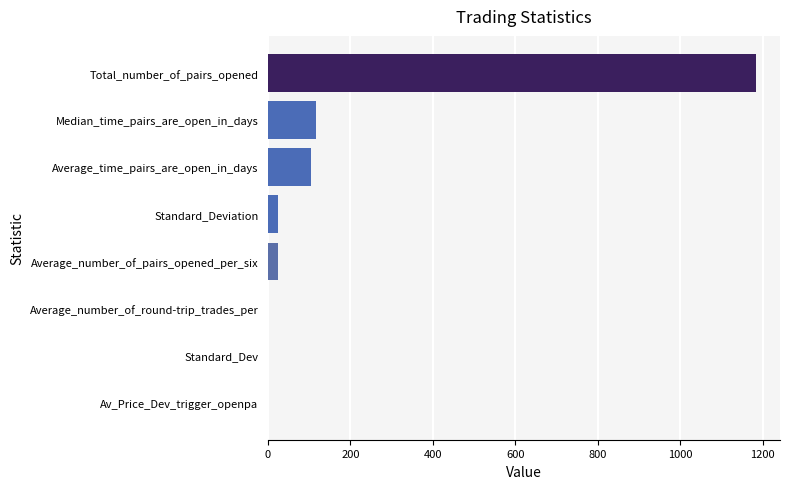

The chart shows a value of 25.1 at Standard_Deviation. True or false?

True